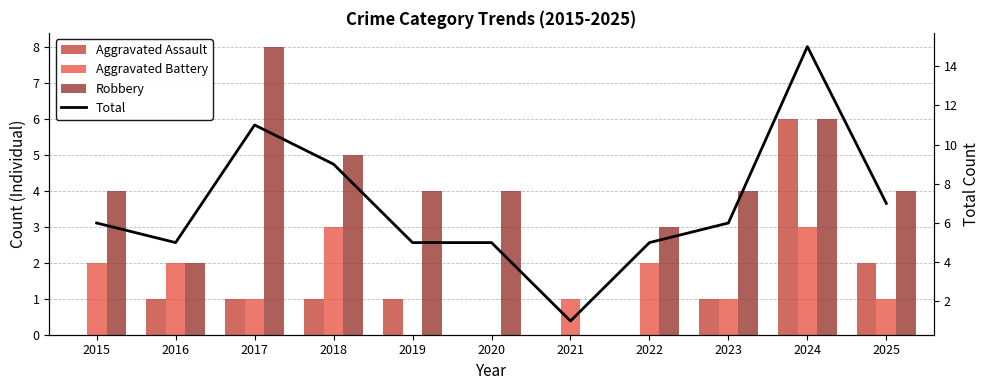

Where is Total nearest to the value 8?

2018